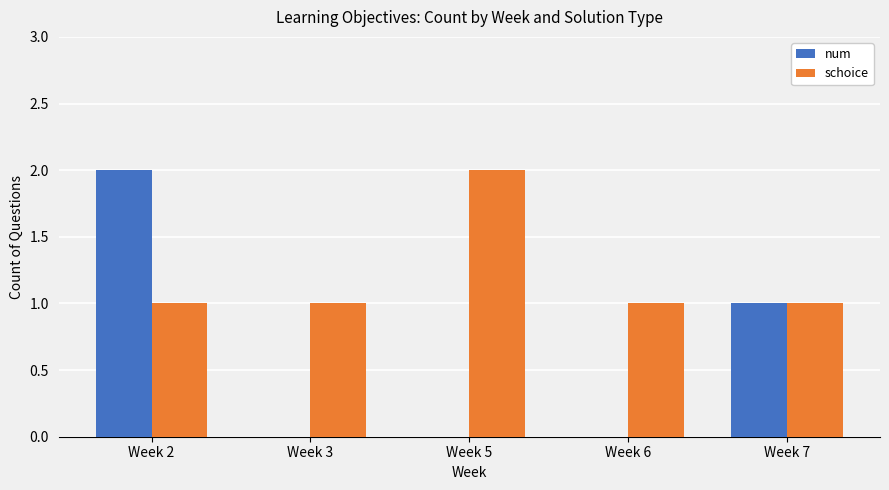

Which series has the largest total across all categories?

schoice